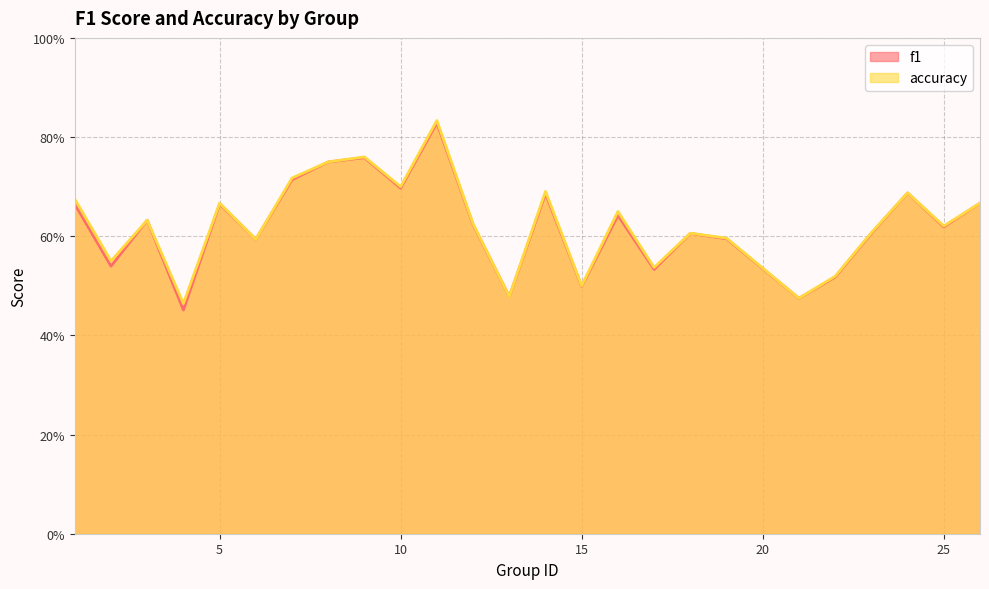

What is the average value of the accuracy series?

0.6